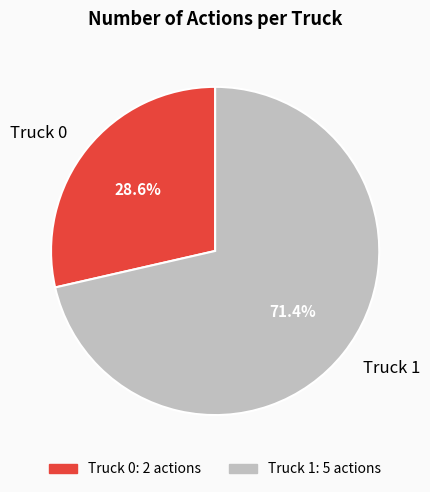

How much of the chart is everything except Truck 0?

71.4%